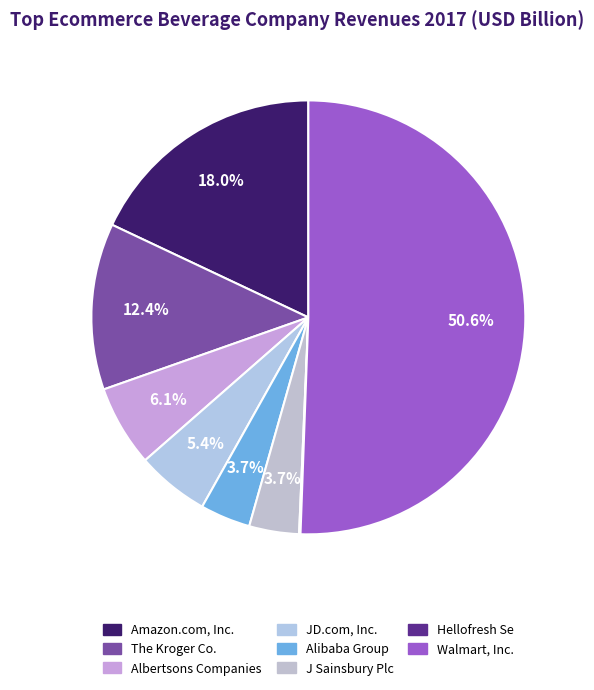

Rank the categories by value from lowest to highest.

Hellofresh Se, J Sainsbury Plc, Alibaba Group, JD.com, Inc., Albertsons Companies, The Kroger Co., Amazon.com, Inc., Walmart, Inc.